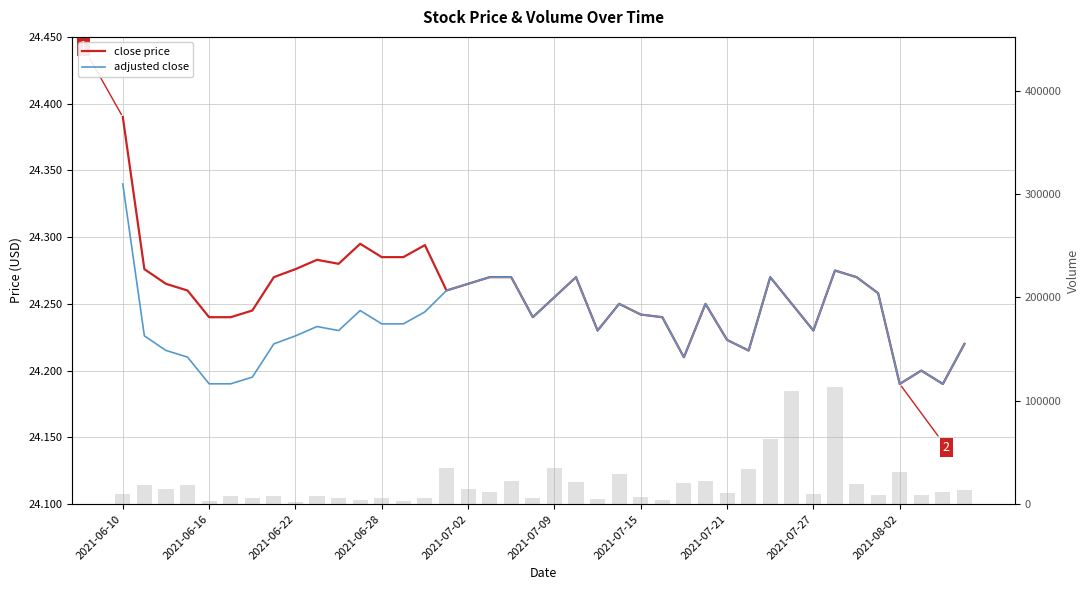

Count the number of categories in the chart.

40